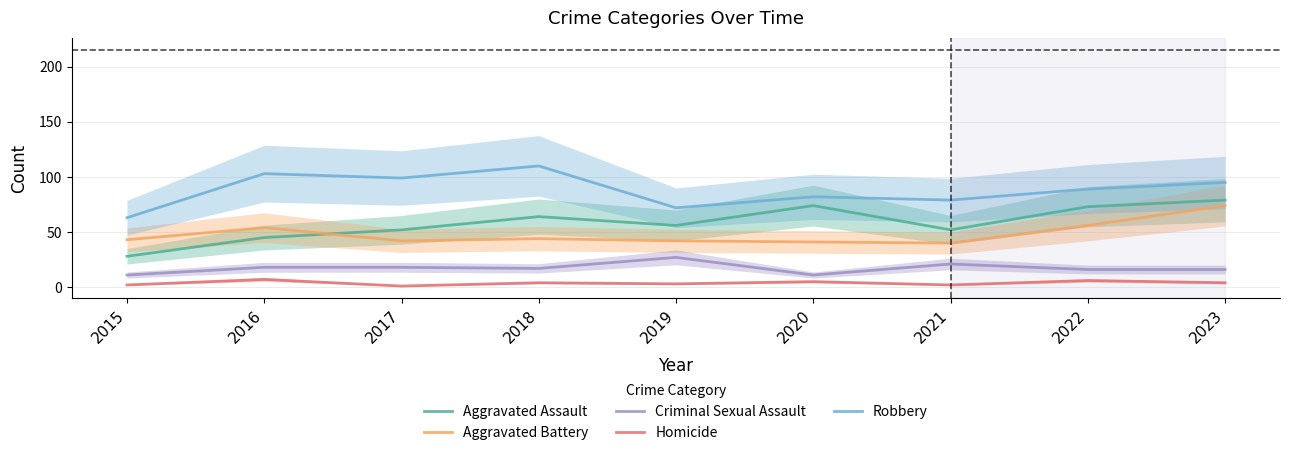

Reading left to right, what are all the values shown in this chart?

Aggravated Assault: 2015=28	2016=45	2017=52	2018=64	2019=56	2020=74	2021=52	2022=73	2023=79
Aggravated Battery: 2015=43	2016=54	2017=42	2018=44	2019=42	2020=41	2021=40	2022=56	2023=74
Criminal Sexual Assault: 2015=11	2016=18	2017=18	2018=17	2019=27	2020=11	2021=21	2022=16	2023=16
Homicide: 2015=2	2016=7	2017=1	2018=4	2019=3	2020=5	2021=2	2022=6	2023=4
Robbery: 2015=63	2016=103	2017=99	2018=110	2019=72	2020=82	2021=79	2022=89	2023=95